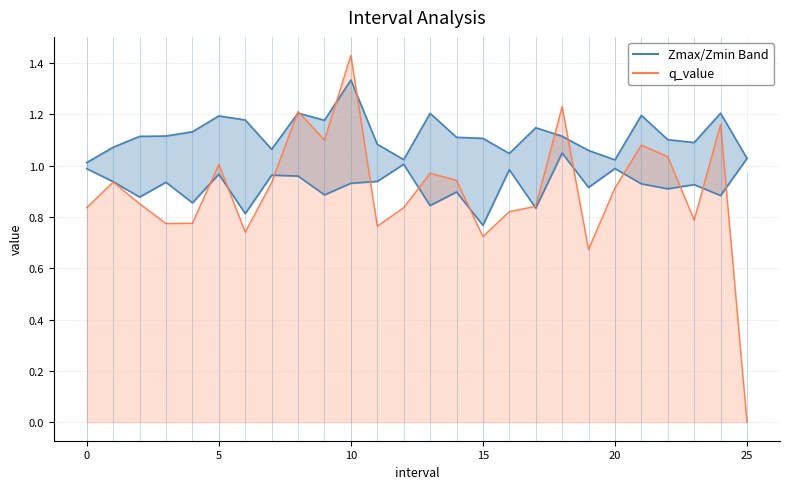

Between which two adjacent categories do Zmax and q_value first intersect?

7 and 8